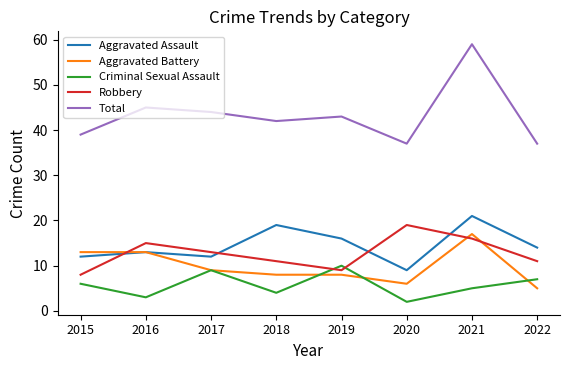

At which category is the sum across all series the highest?

2021